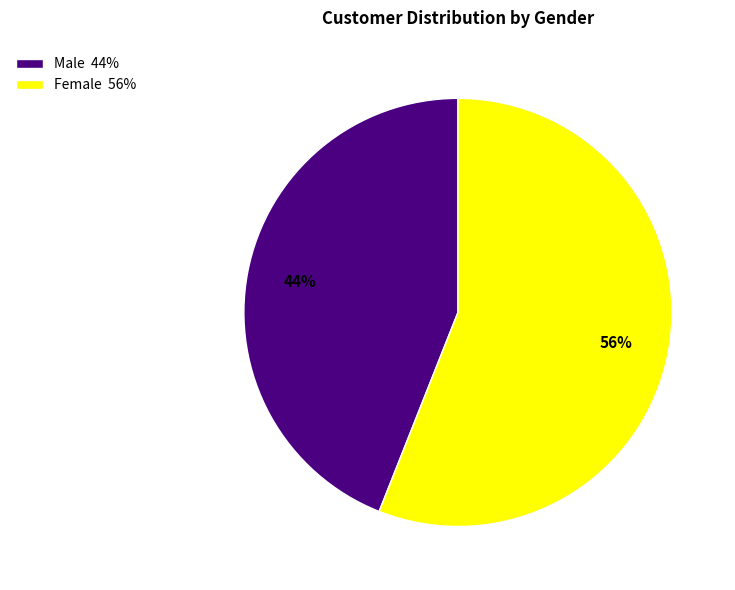

Is it true that Female is 50% of the pie?

False